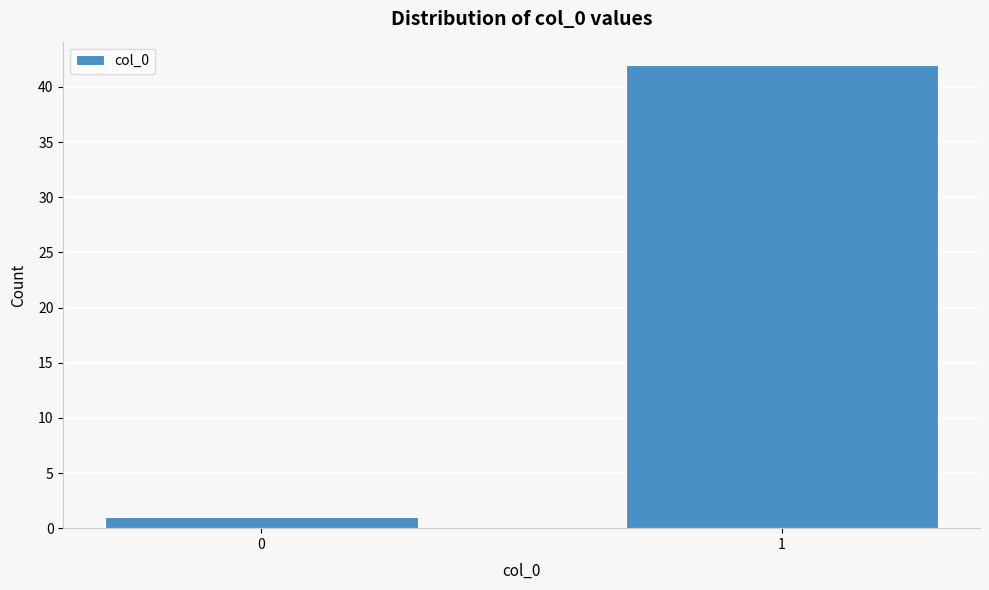

Reading left to right, what are all the values shown in this chart?

1	42